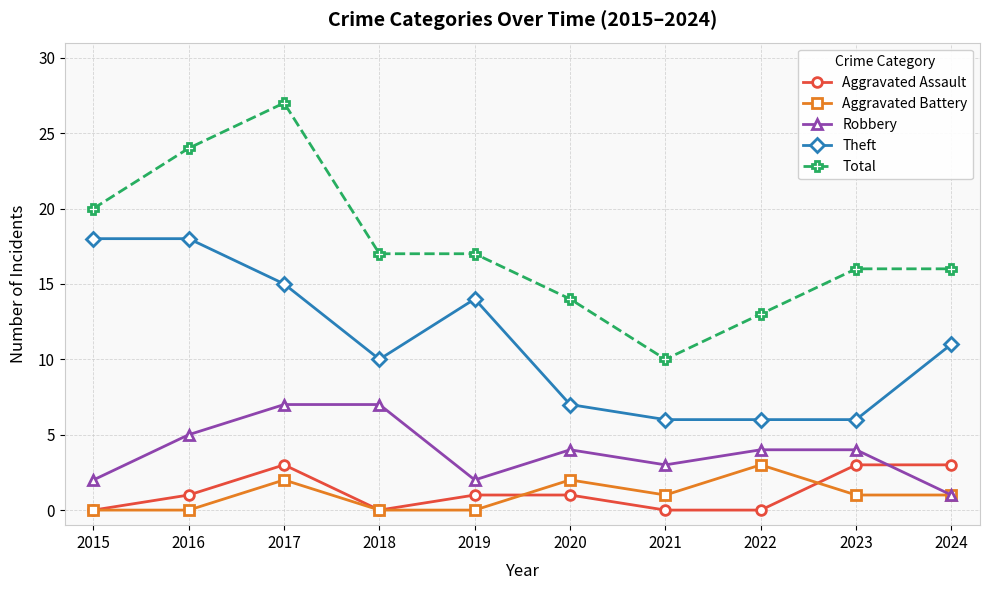

What is the sum of all Aggravated Battery values?

10